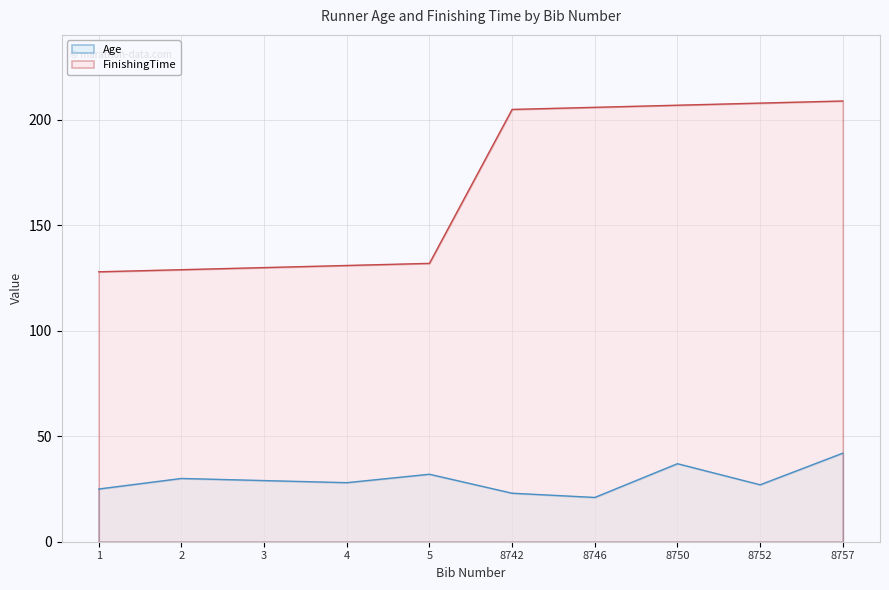

Read the FinishingTime value at 8750.

207